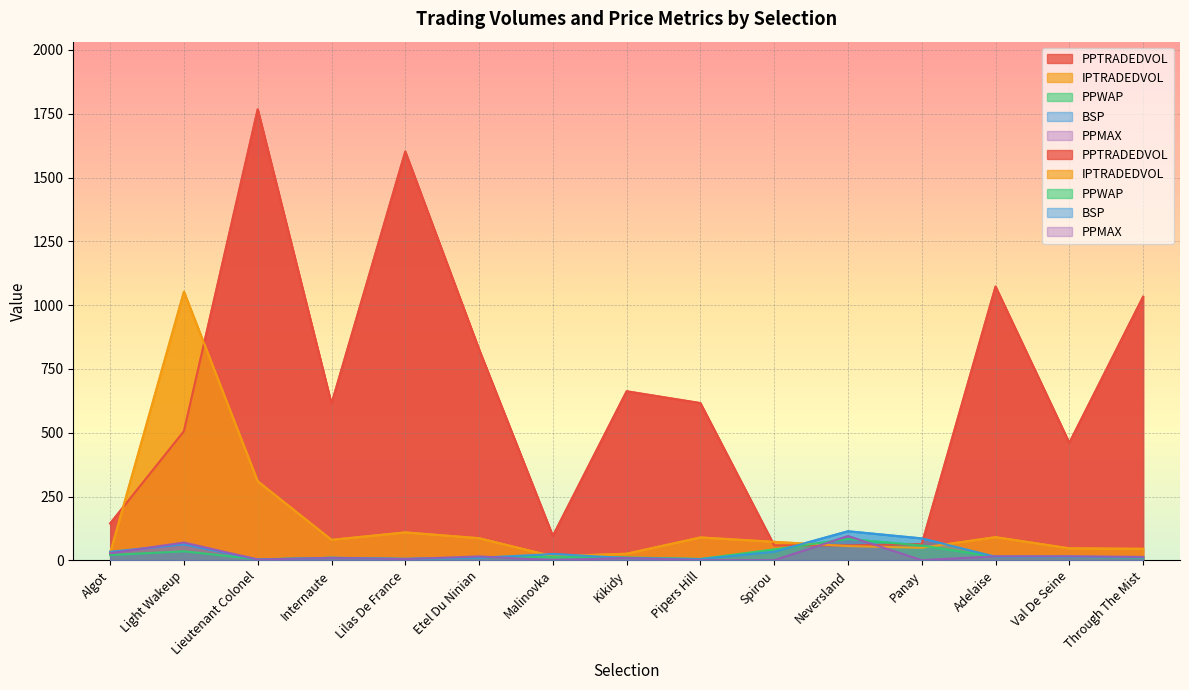

How many categories are shown in the chart?

15